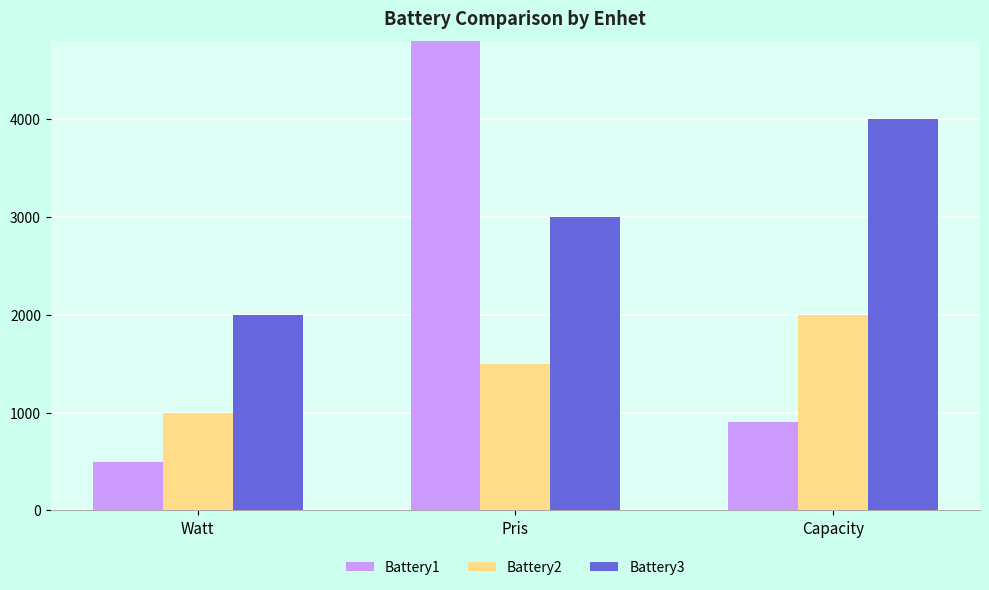

What is the spread (max minus min) of values at Capacity?

3100